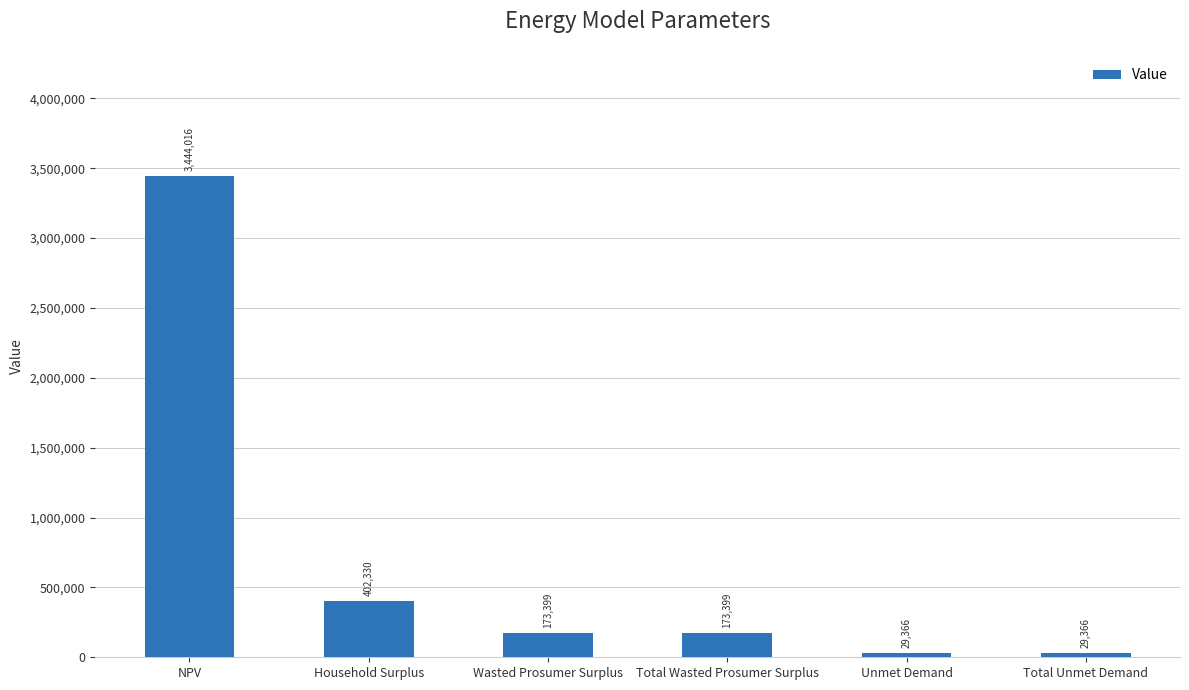

At which label does the data first exceed 173398?

NPV